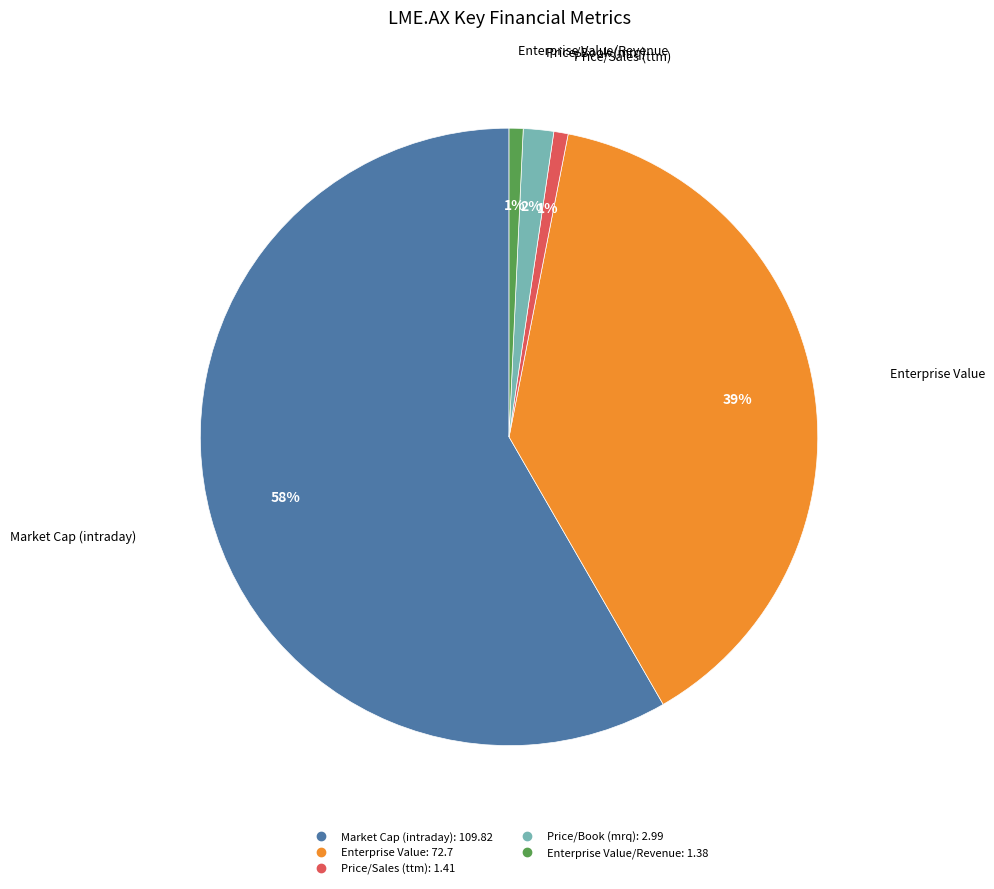

To the nearest percent, what is the average slice percentage?

20%